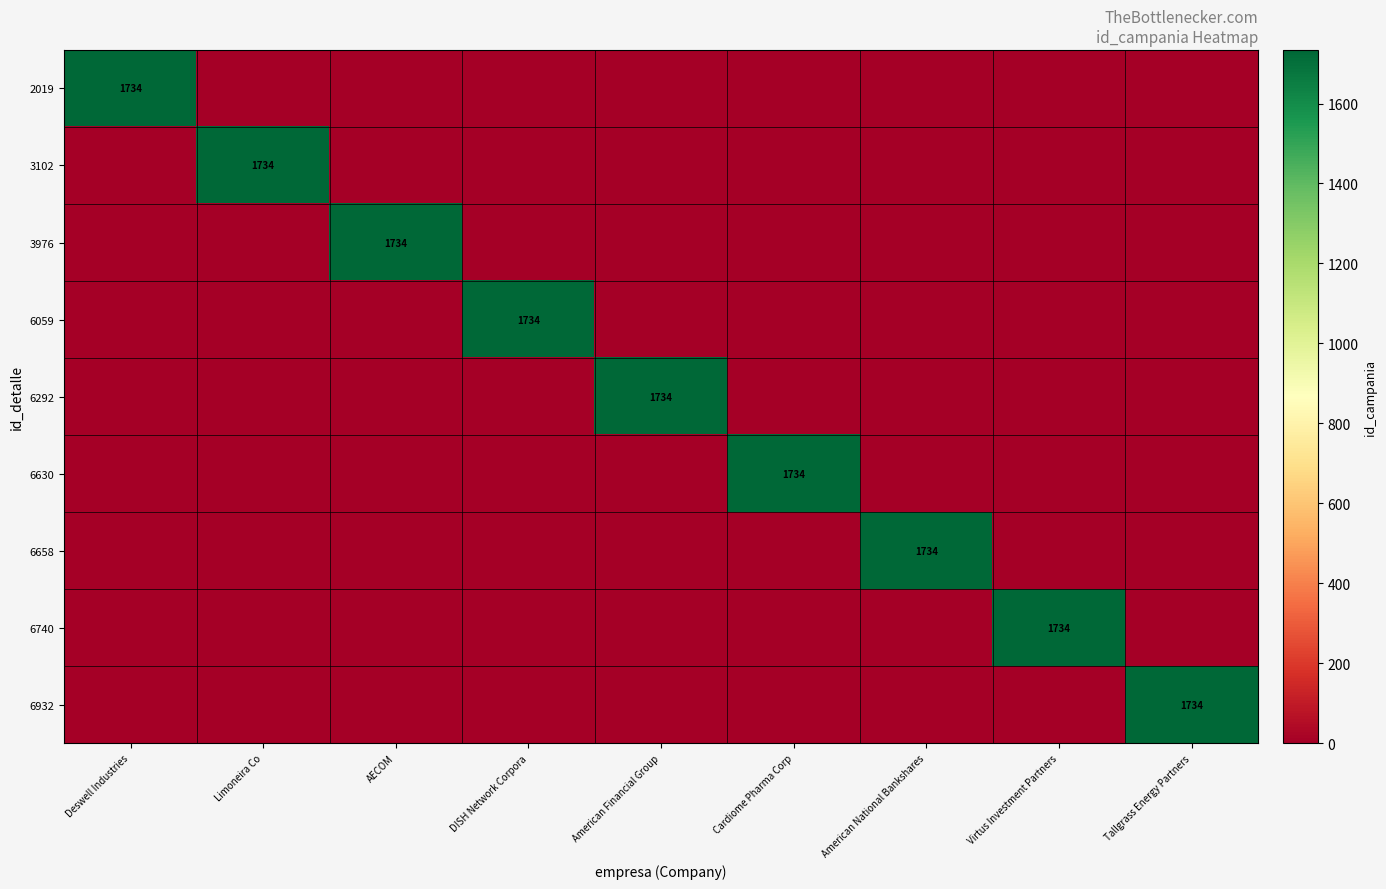

List the labels in order of 6059 value, smallest first.

Deswell Industries, Limoneira Co, AECOM, American Financial Group, Cardiome Pharma Corp, American National Bankshares, Virtus Investment Partners, Tallgrass Energy Partners, DISH Network Corpora